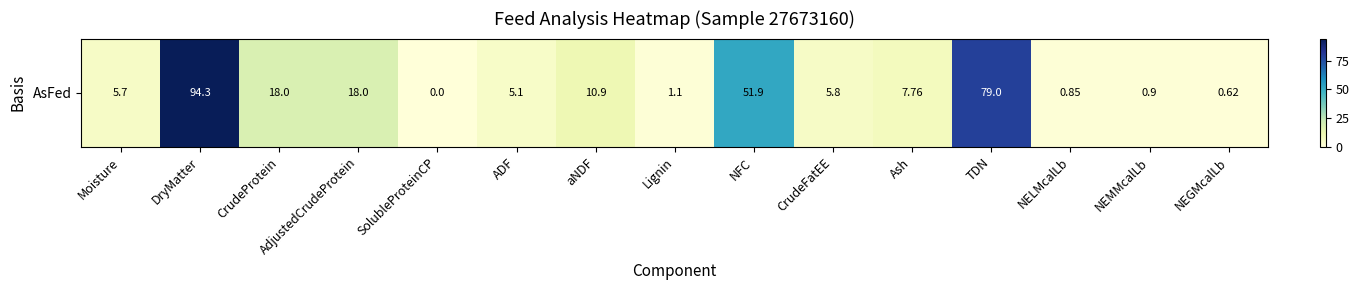

What is the maximum value shown in the chart?

94.3